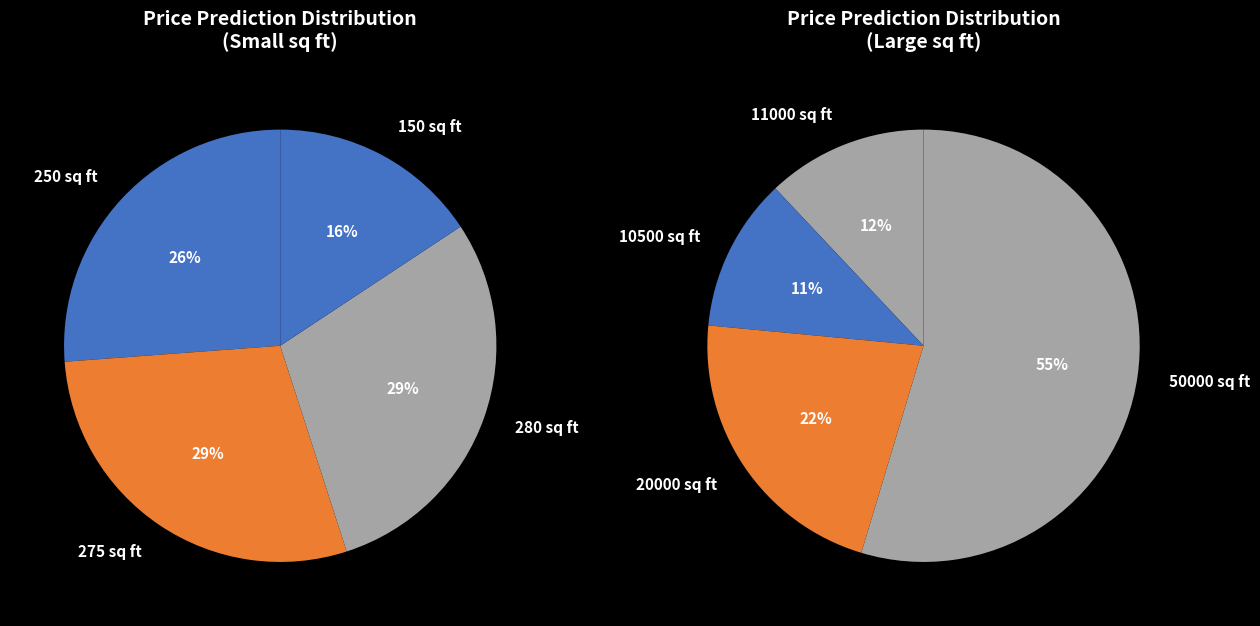

How many slices are in this pie chart?

8